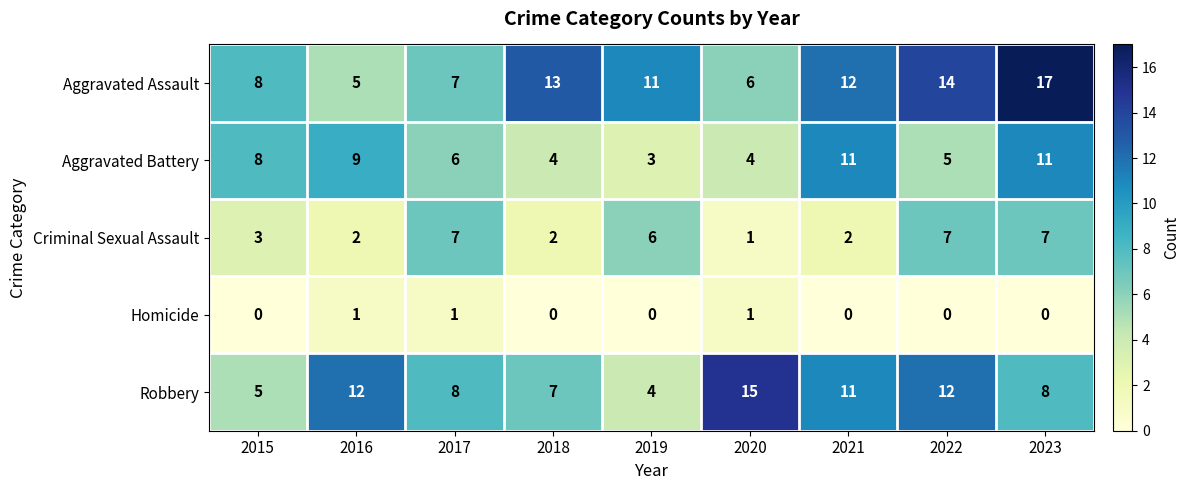

At which label does Aggravated Assault reach its minimum?

2016